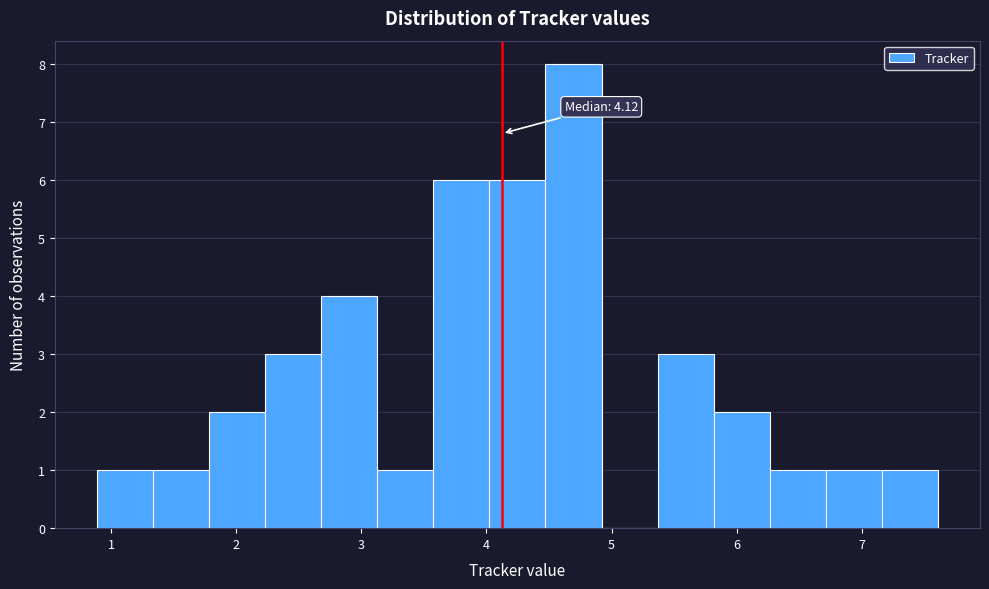

Which range on the x-axis has the tallest bar?

4.5 to 4.9